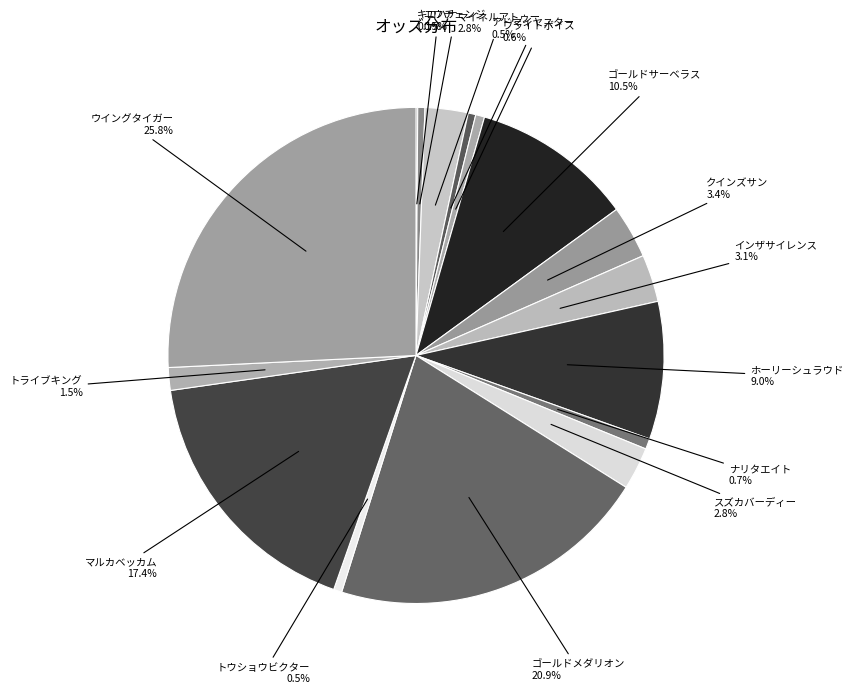

To the nearest percent, what is the difference between the ユウチェンジ and スズカバーディー slice percentages?

2%